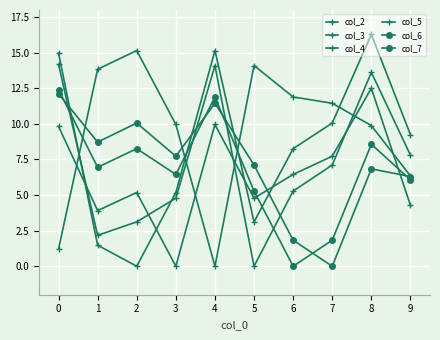

Does the chart display data point markers on the line(s)?

Yes